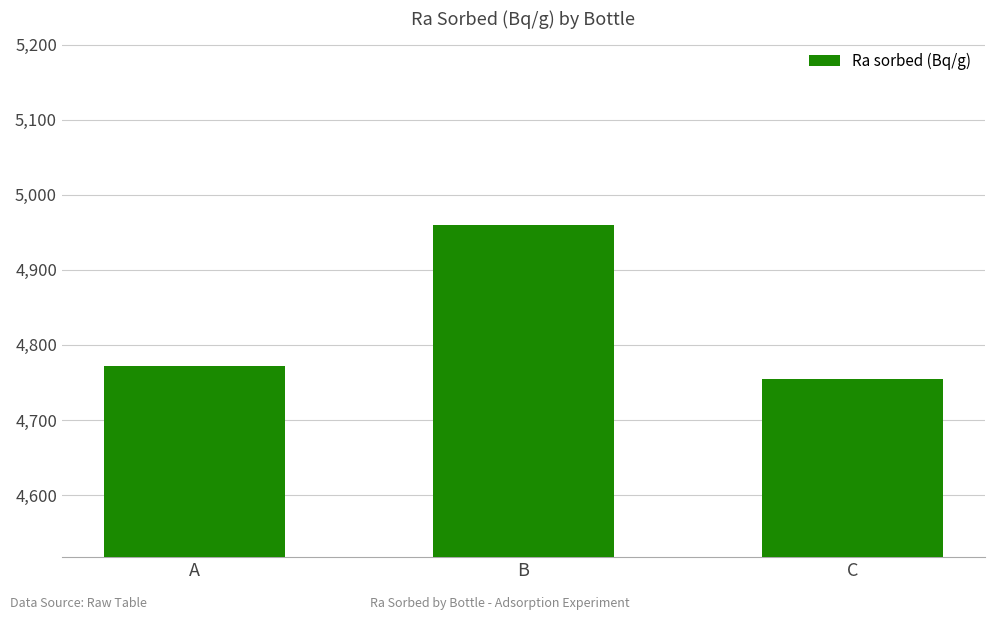

Is it true that the value at C is 4755.0?

True